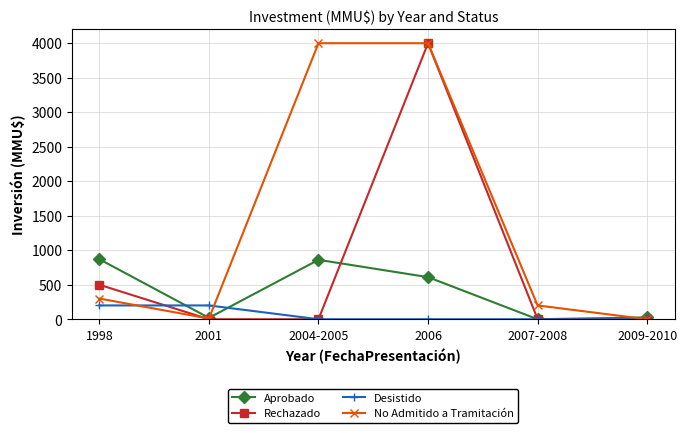

Where is the first local minimum for No Admitido a Tramitación?

2001